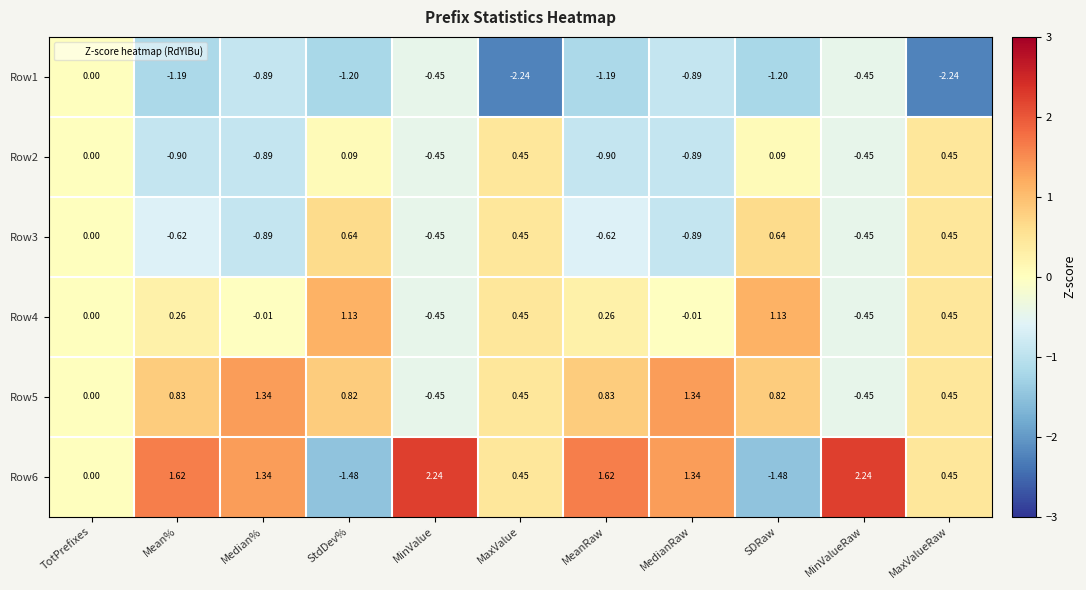

At which label is Row2 closest to 0?

TotPrefixes